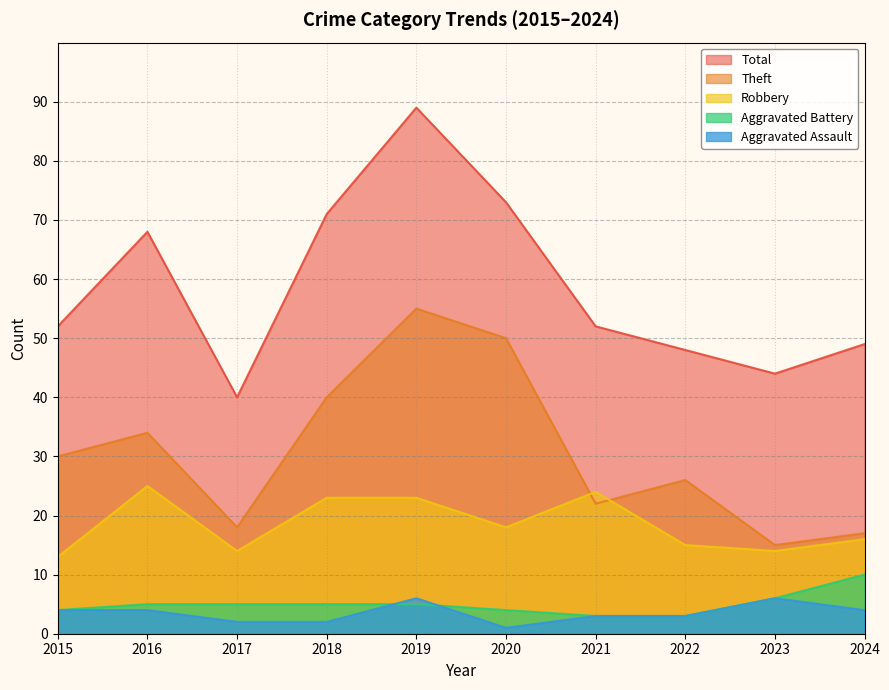

Which series has the widest spread of values?

Total